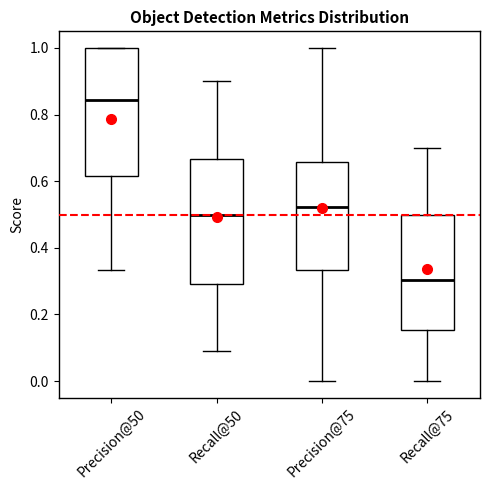

Reading left to right, transcribe this box plot: for each box, give where its median line is, the range the box spans, and where its two whiskers end, as read against the y-axis. The values are not printed on the chart, so give them approximately, as read against the axis.

Precision@50: median 0.84, box 0.62 to 1.00, whiskers 0.34 to 1.00
Recall@50: median 0.50, box 0.30 to 0.66, whiskers 0.10 to 0.90
Precision@75: median 0.52, box 0.34 to 0.66, whiskers 0.00 to 1.00
Recall@75: median 0.30, box 0.16 to 0.50, whiskers 0.00 to 0.70